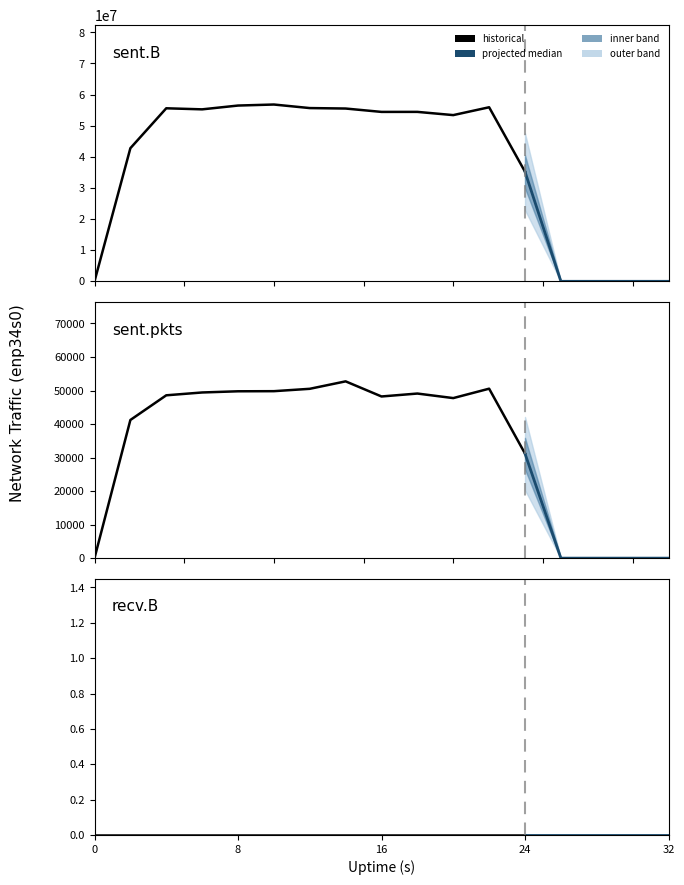

Which series has the widest spread of values?

sent.B